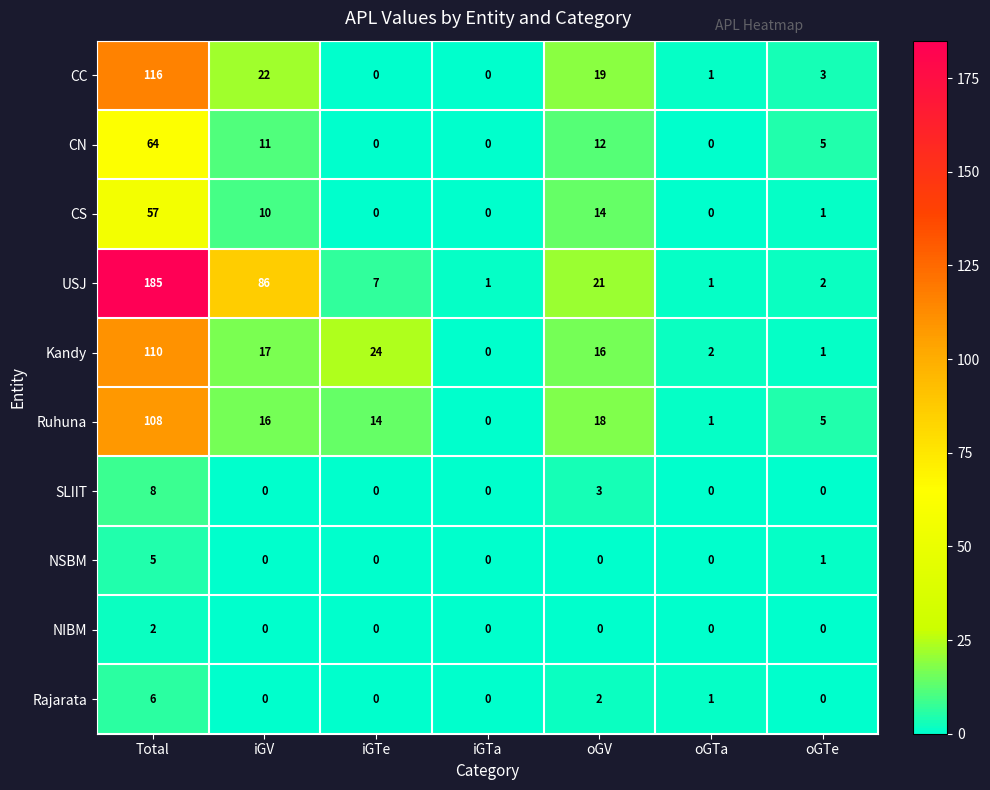

What is the spread (max minus min) of values at oGTe?

5